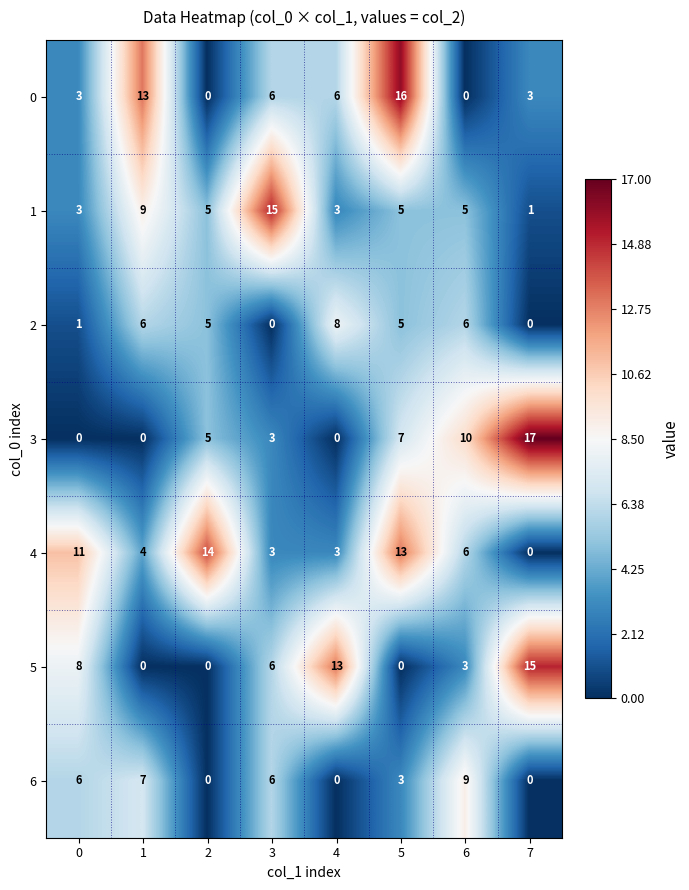

Which label corresponds to the largest value in the chart?

7